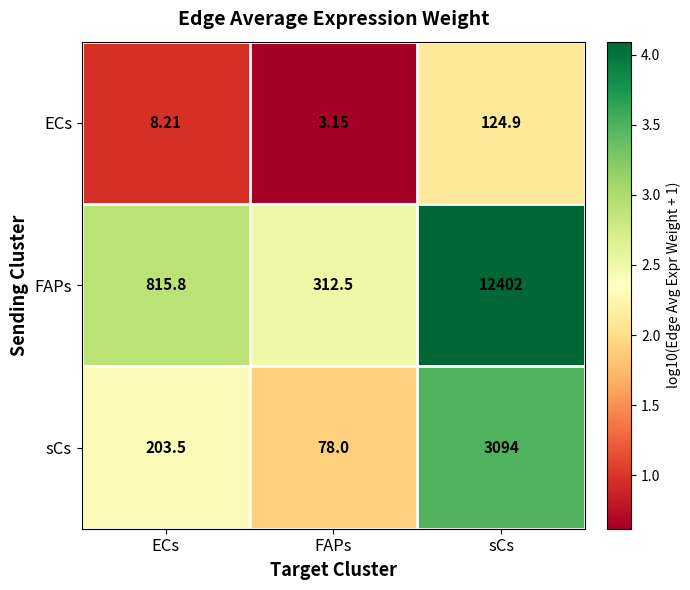

At which category does the chart reach its peak across all series?

sCs